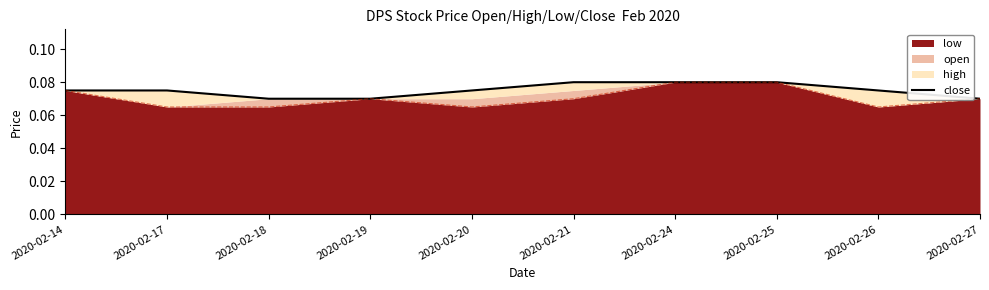

How many lines are shown in the chart?

1